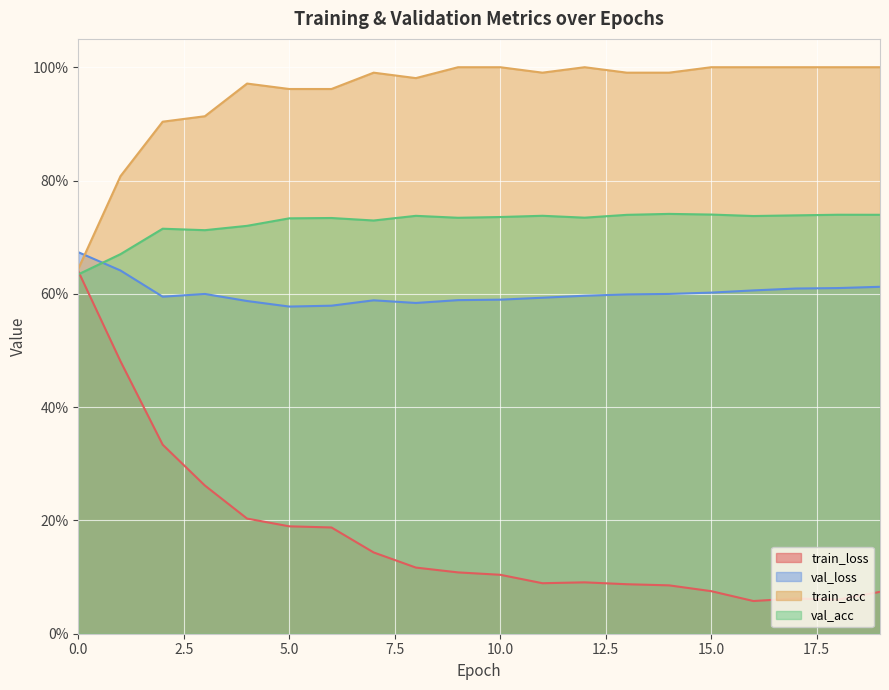

What are all the series names shown in the legend?

train_loss, val_loss, train_acc, val_acc